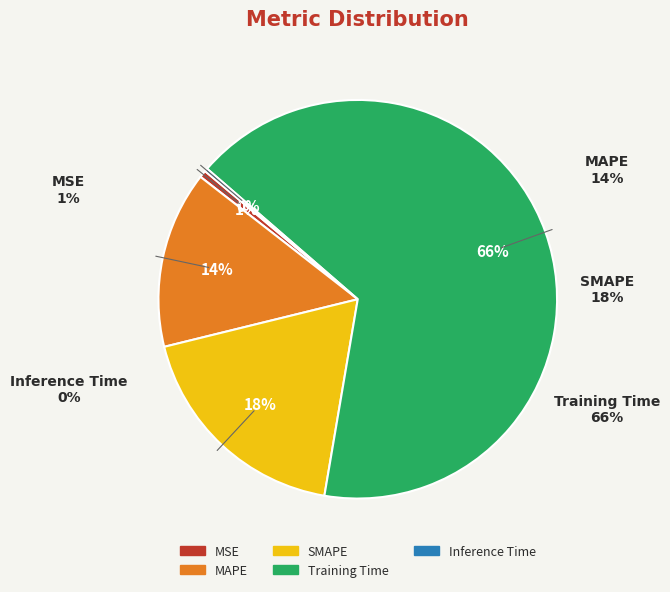

True or false: SMAPE accounts for 18% of the total.

True